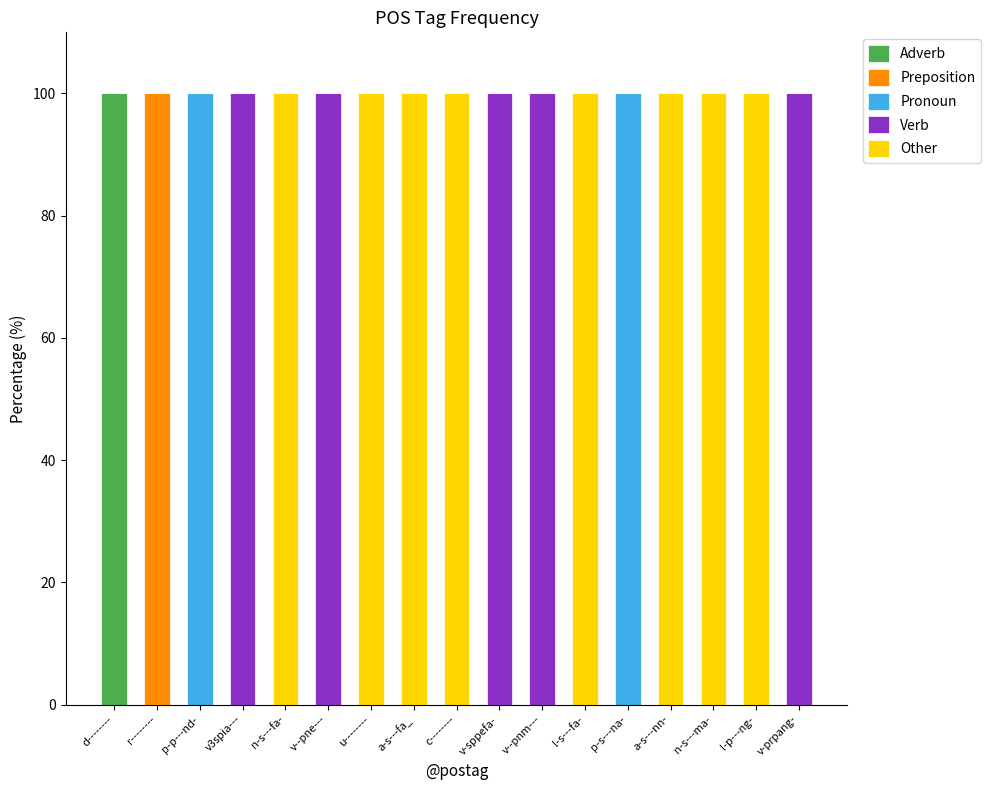

Is it true that Adverb equals -64 at a-s---fa_?

False